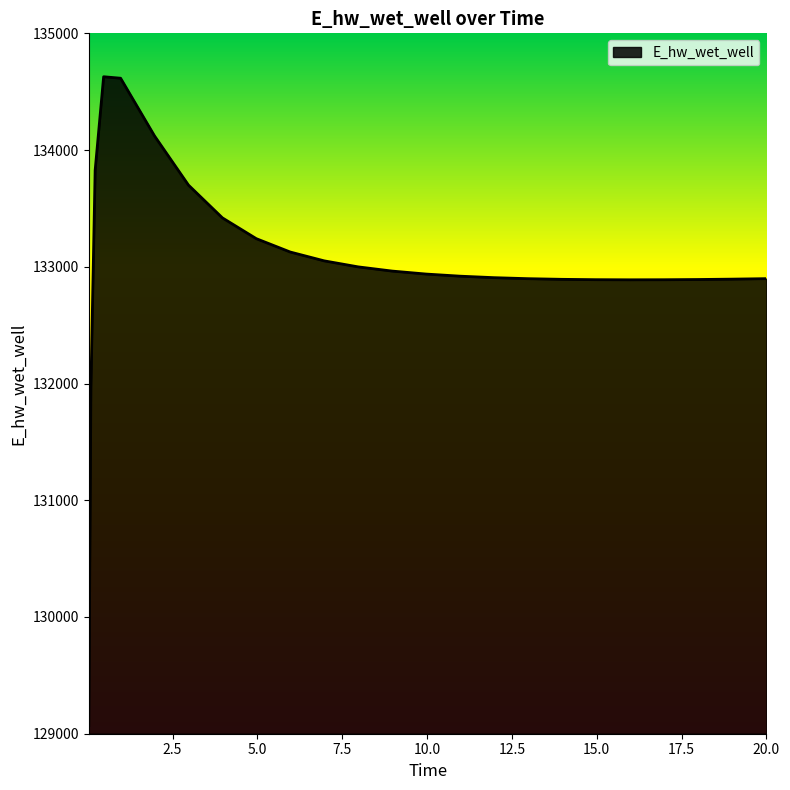

What is the greatest value displayed?

134628.2